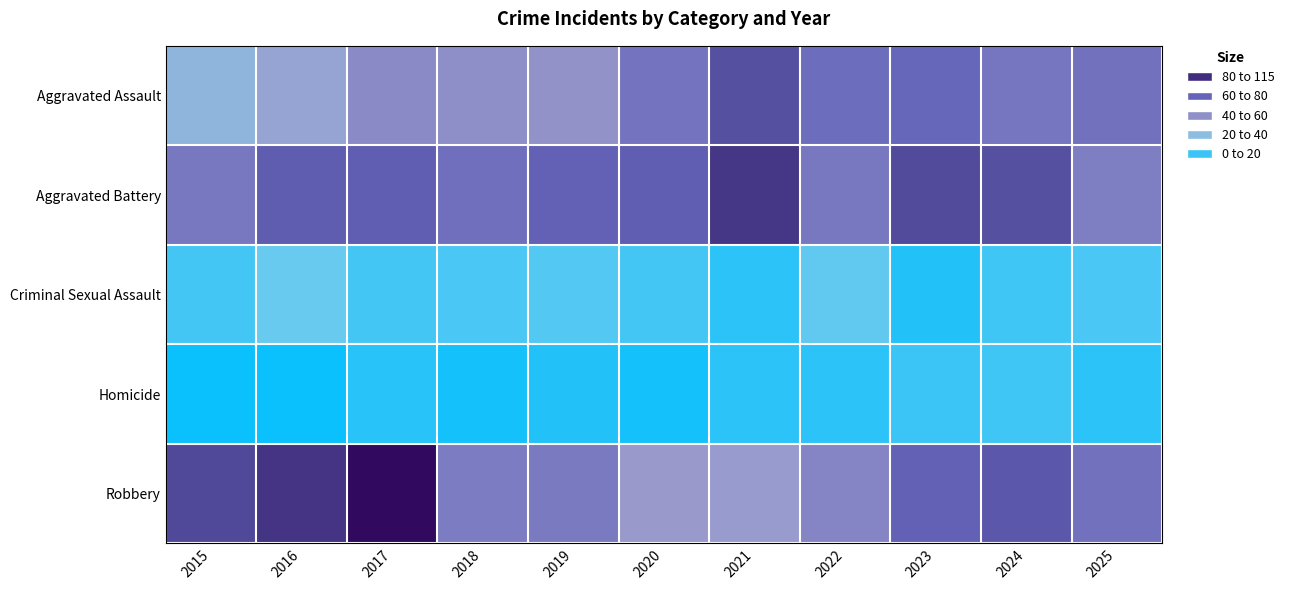

Between 2019 and 2023, which series saw the biggest shift?

Aggravated Assault